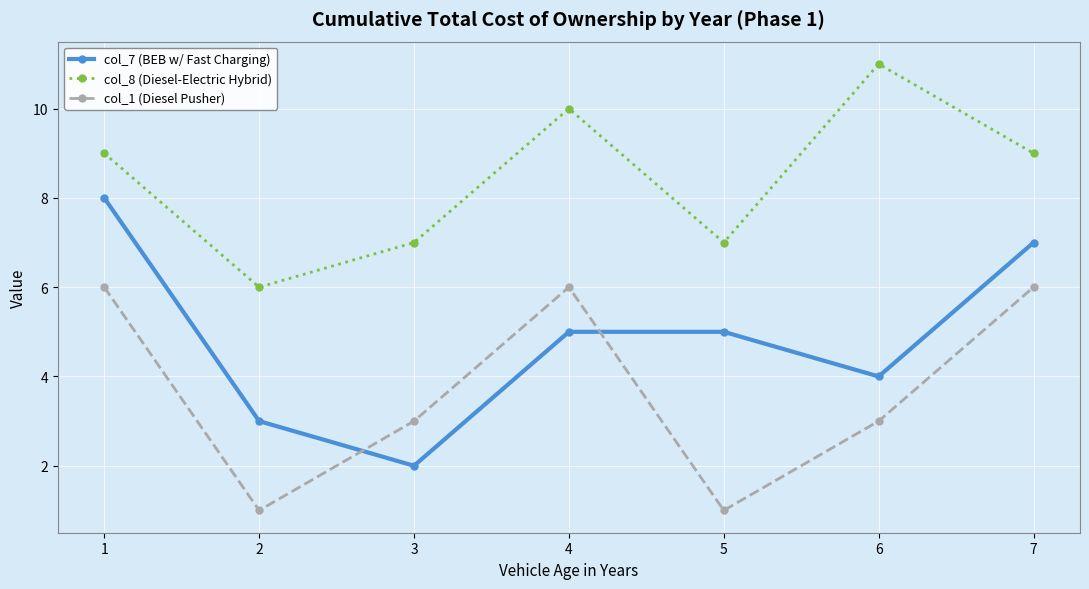

Is the value of col_1 (Diesel Pusher) at 1 greater than the value of col_7 (BEB w/ Fast Charging) at 5?

Yes